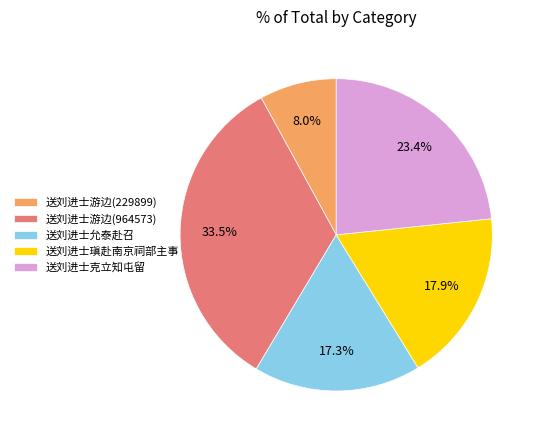

What percentage is the 送刘进士克立知屯留 slice, to the nearest percent?

23%